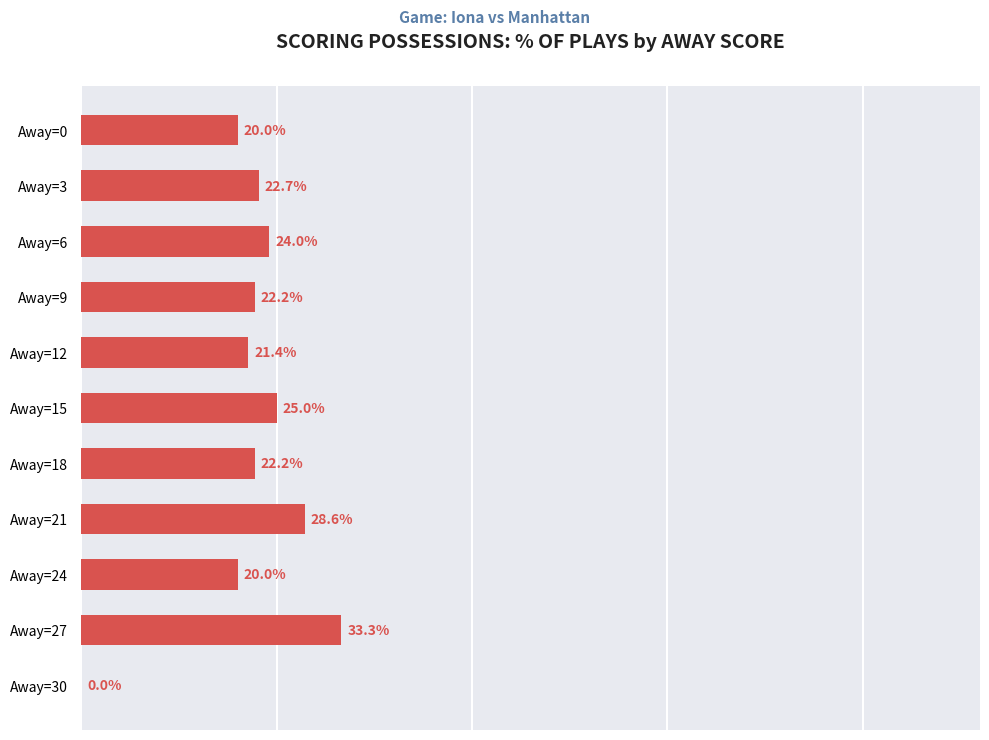

Which has a higher value, Away=6 or Away=27?

Away=27